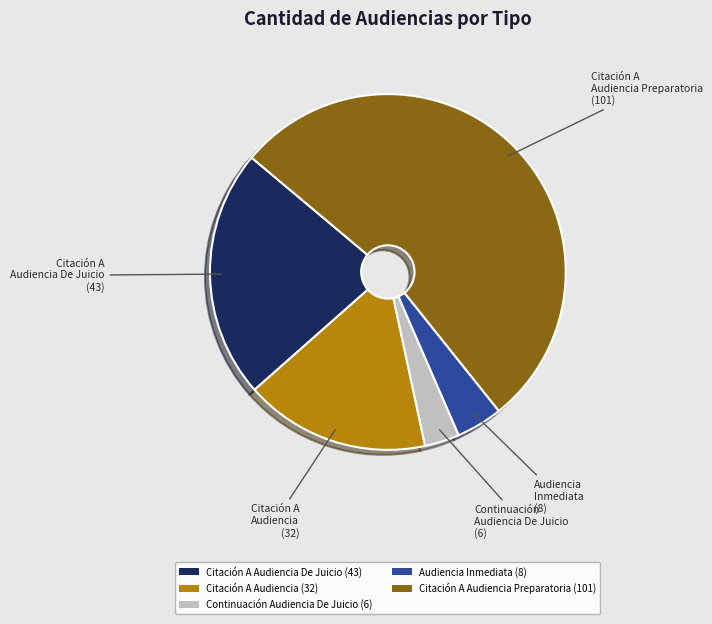

Which slice represents more than half of the pie?

Citación A Audiencia Preparatoria (101)